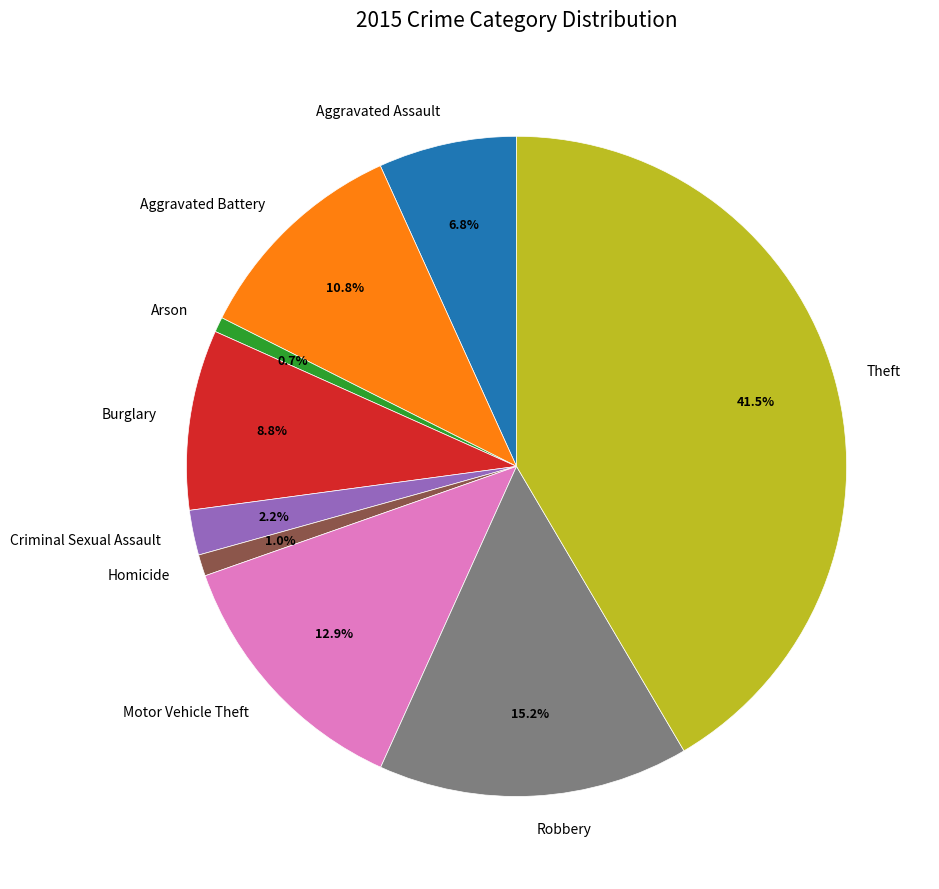

Approximately how many times larger is the value at Aggravated Battery compared to Burglary?

1.2